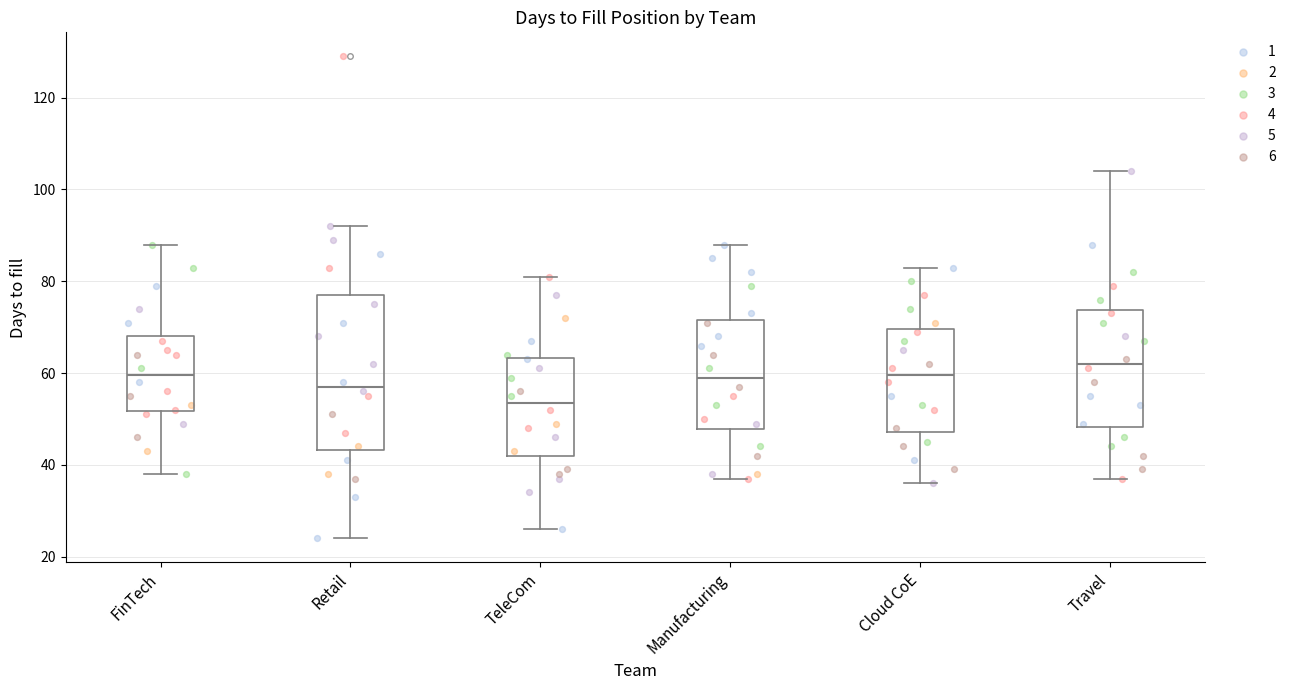

Where does the upper whisker of the box for TeleCom end on the y-axis? The values are not printed on the chart, so give them approximately, as read against the axis.

82